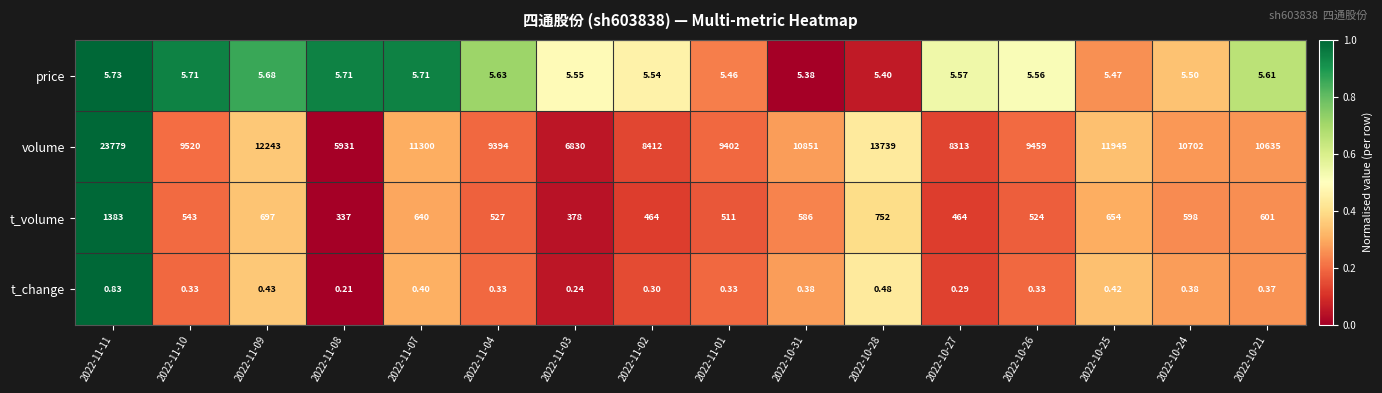

Rank the series by their maximum value, from lowest to highest.

t_change, price, t_volume, volume